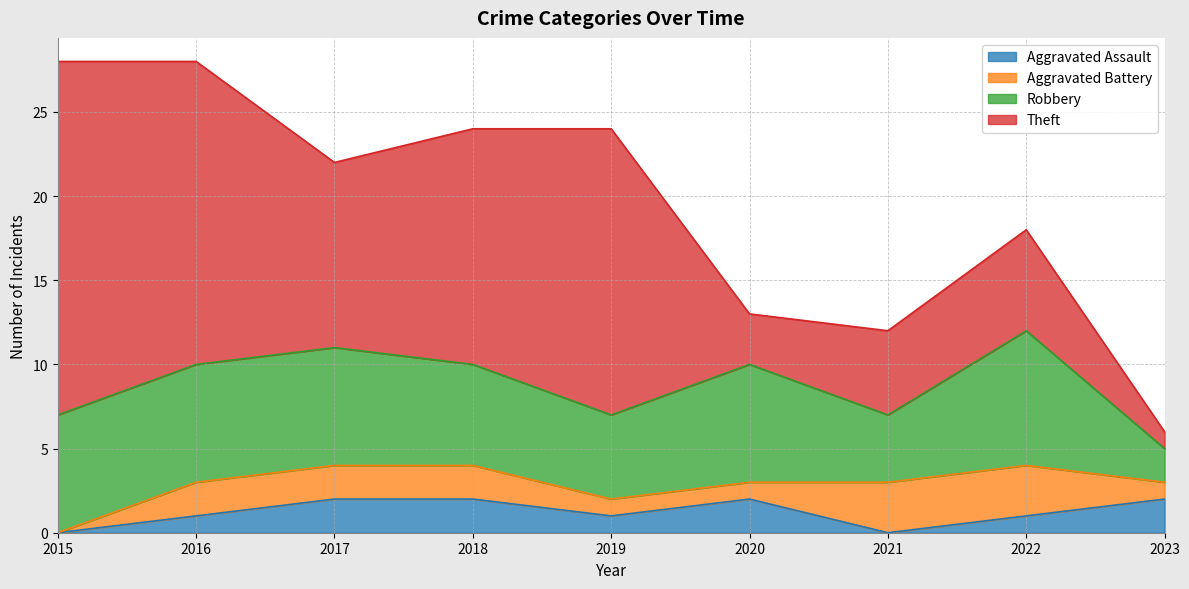

What value does the Robbery series have at 2021?

4